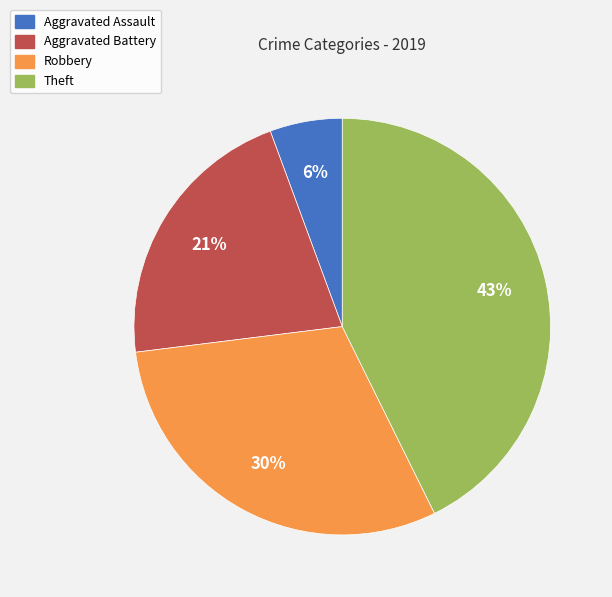

Combined, do Theft and Robbery account for over 50%?

Yes